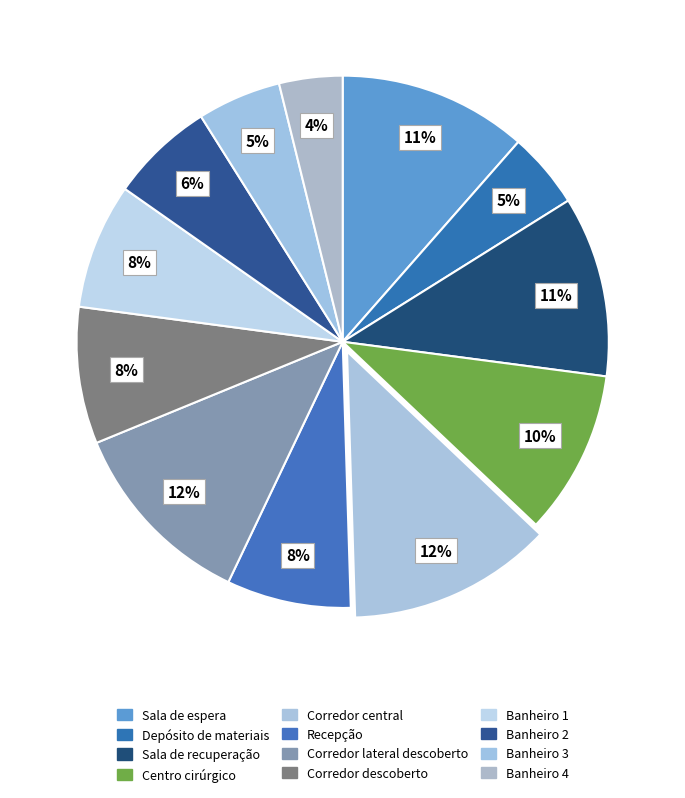

What is the smallest slice in the pie chart?

Banheiro 4